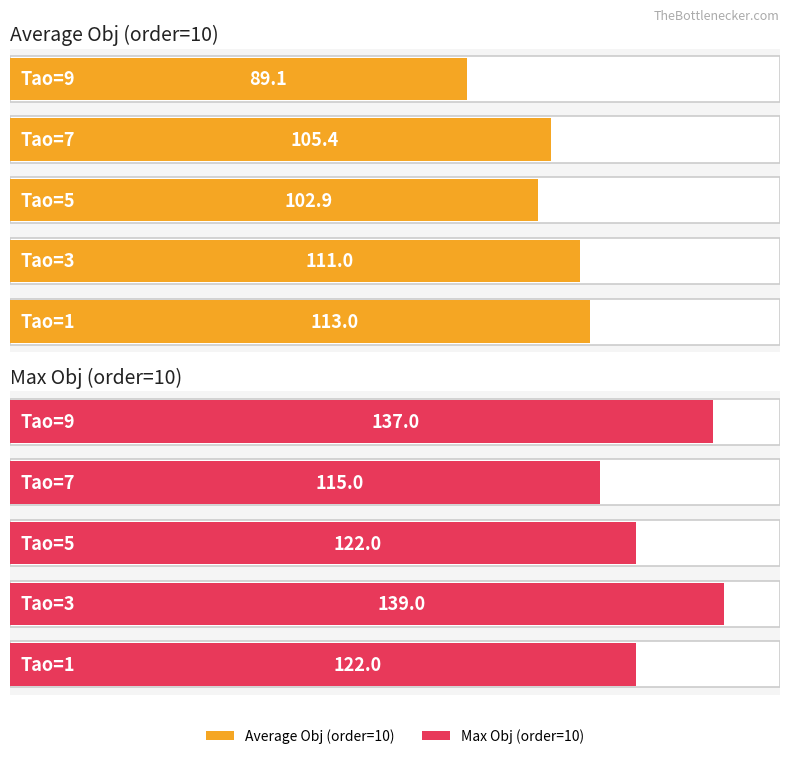

Rank the series at Tao=3 from lowest to highest value.

Average Obj (order=10), Max Obj (order=10)